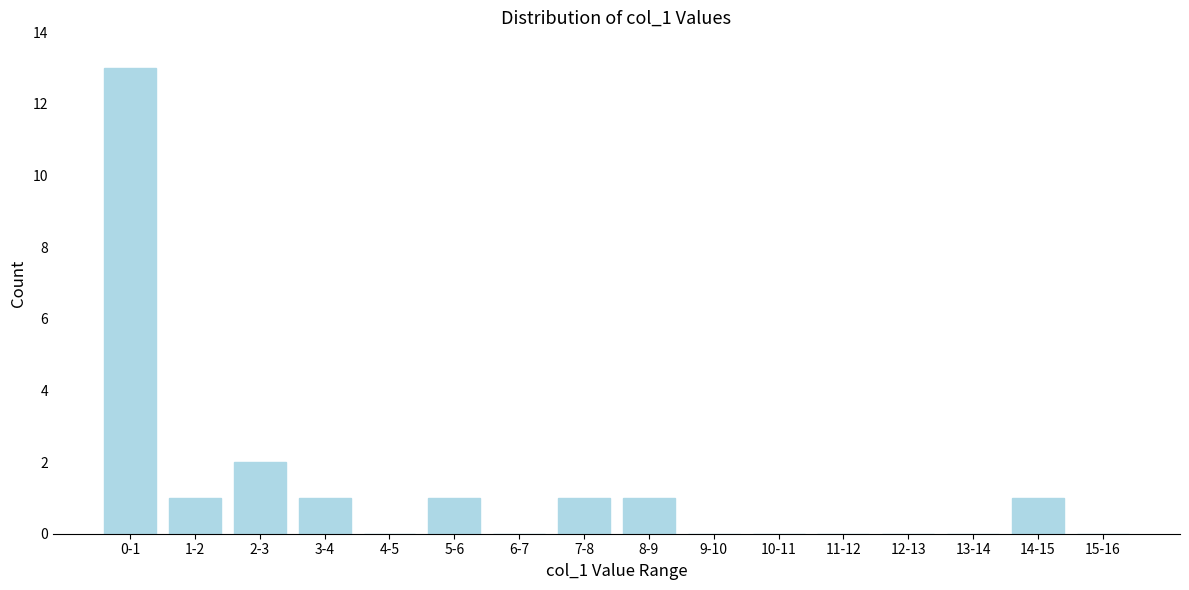

Reading left to right, extract all data points from this chart.

0-1=13	1-2=1	2-3=2	3-4=1	4-5=0	5-6=1	6-7=0	7-8=1	8-9=1	9-10=0	10-11=0	11-12=0	12-13=0	13-14=0	14-15=1	15-16=0